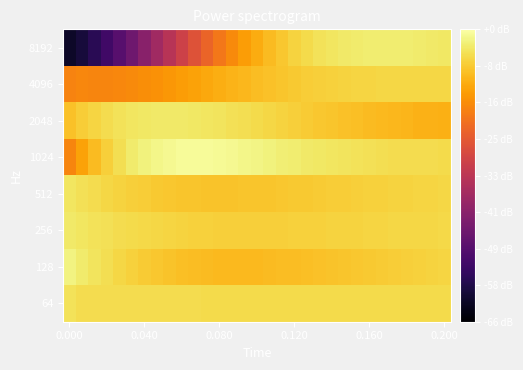

Reading left to right, extract all data points from this chart.

8192: -5.5	-5.3	-5.0	-4.7	-4.3	-3.9	-3.5	-3.1	-2.8	-2.4	-2.0	-1.7	-1.4	-1.1	-0.8	-0.6	-0.4	-0.3	-0.1	-0.0	0.1	0.2	0.2	0.2	0.3	0.3	0.3	0.2	0.2	0.2	0.2
4096: -1.2	-1.1	-1.2	-1.2	-1.1	-1.1	-1.0	-1.0	-0.9	-0.8	-0.8	-0.7	-0.6	-0.5	-0.5	-0.4	-0.3	-0.3	-0.2	-0.2	-0.2	-0.1	-0.1	-0.1	-0.1	-0.1	-0.1	-0.1	-0.1	-0.1	-0.1
2048: -0.3	-0.2	-0.1	0.0	0.1	0.1	0.2	0.2	0.2	0.2	0.2	0.2	0.1	0.1	0.0	-0.0	-0.1	-0.1	-0.2	-0.2	-0.3	-0.3	-0.3	-0.4	-0.4	-0.4	-0.5	-0.5	-0.5	-0.6	-0.6
1024: -1.2	-0.7	-0.4	-0.2	0.1	0.2	0.3	0.4	0.5	0.5	0.5	0.5	0.5	0.4	0.4	0.4	0.3	0.3	0.2	0.2	0.2	0.1	0.1	0.1	0.1	0.0	0.0	0.0	0.0	0.0	0.0
512: 0.1	0.1	0.0	-0.0	-0.1	-0.1	-0.2	-0.2	-0.3	-0.3	-0.3	-0.3	-0.3	-0.3	-0.3	-0.3	-0.3	-0.3	-0.3	-0.2	-0.2	-0.2	-0.2	-0.2	-0.1	-0.1	-0.1	-0.1	-0.1	-0.1	-0.1
256: 0.2	0.1	0.1	0.1	0.0	-0.0	-0.0	-0.1	-0.1	-0.1	-0.1	-0.1	-0.1	-0.2	-0.2	-0.2	-0.2	-0.1	-0.1	-0.1	-0.1	-0.1	-0.1	-0.1	-0.1	-0.1	-0.1	-0.1	-0.1	-0.0	-0.0
128: 0.3	0.2	0.1	0.0	-0.1	-0.1	-0.2	-0.3	-0.3	-0.4	-0.4	-0.4	-0.4	-0.4	-0.4	-0.4	-0.4	-0.4	-0.4	-0.4	-0.3	-0.3	-0.3	-0.3	-0.2	-0.2	-0.2	-0.2	-0.1	-0.1	-0.1
64: 0.1	0.0	0.0	0.0	0.0	0.0	0.0	0.0	0.0	0.0	0.0	0.0	0.0	0.0	0.0	0.0	0.0	0.0	0.0	0.0	0.0	0.0	0.0	0.0	0.0	0.0	0.0	0.0	0.0	0.0	0.0